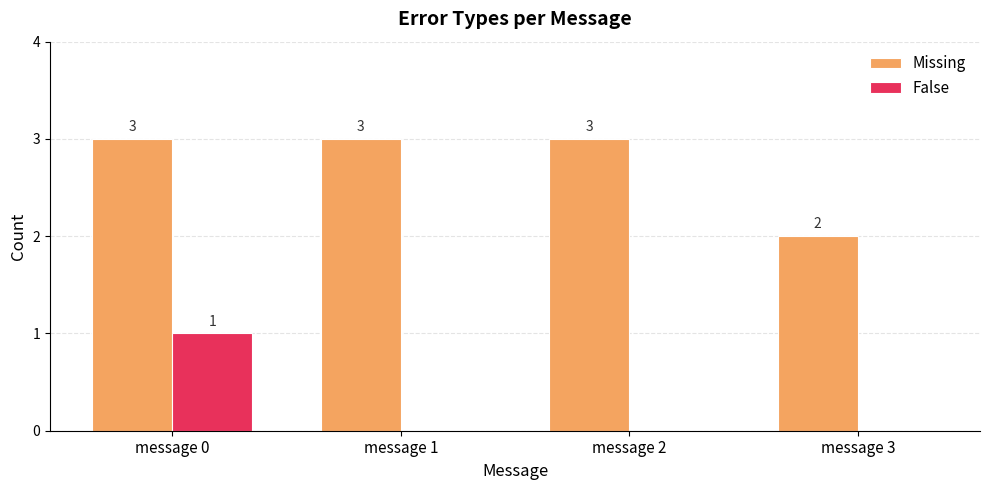

At which label is Missing closest to 2?

message 3